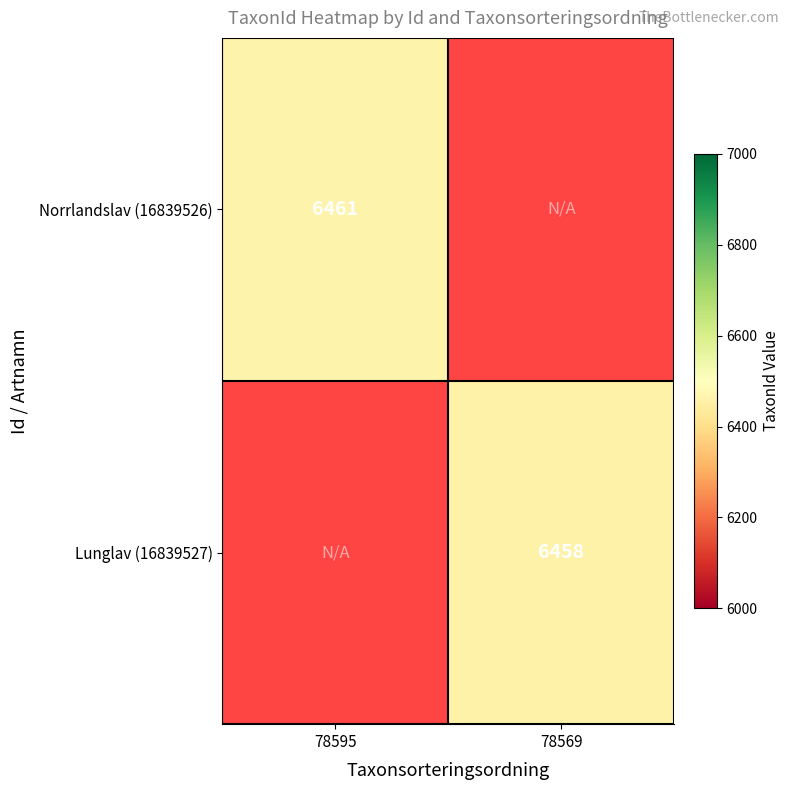

Count the number of categories in the chart.

2